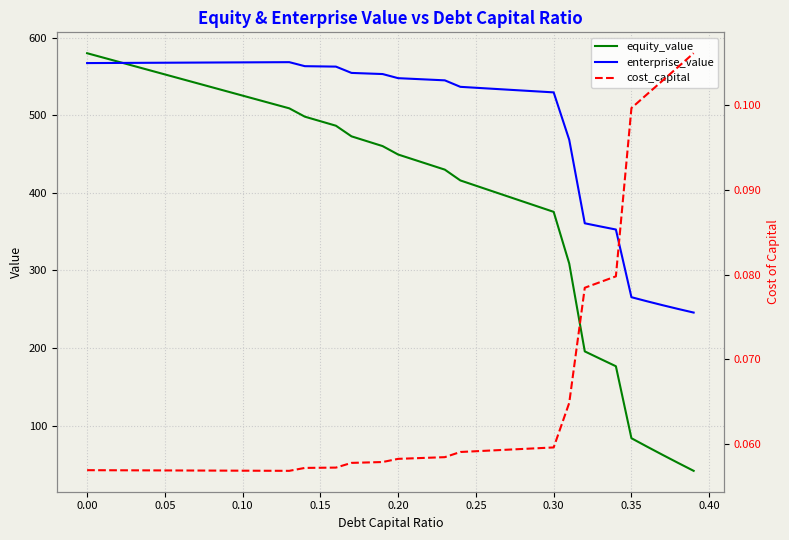

What is the average value of the equity_value series?

405.2